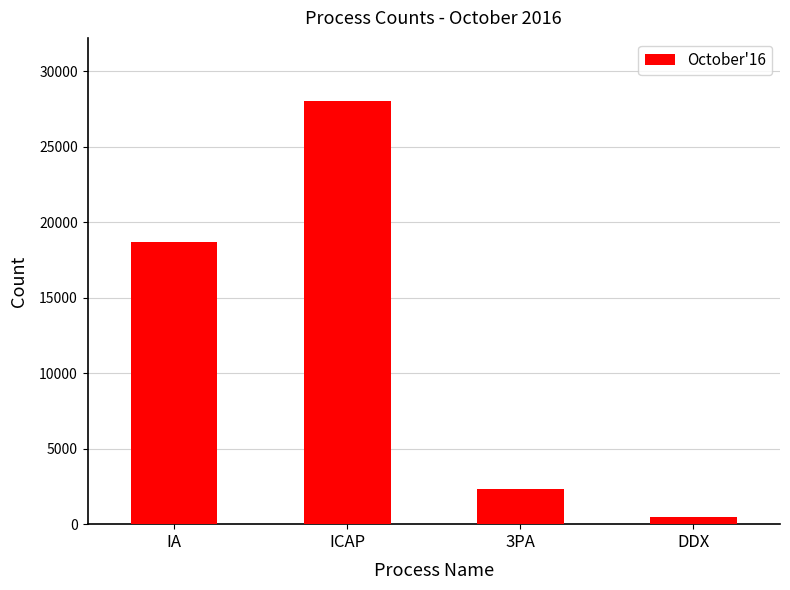

The chart shows a value of 15043 at ICAP. True or false?

False